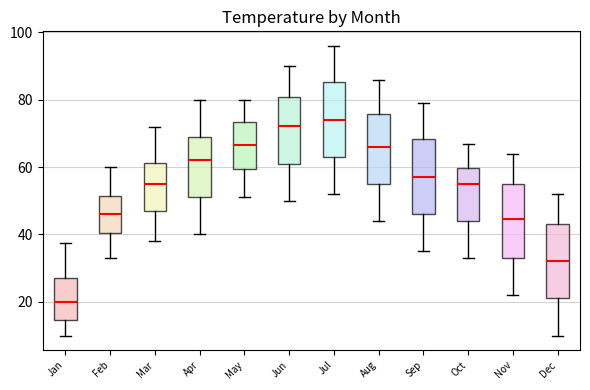

Where is the upper edge of the box for Feb on the y-axis? The values are not printed on the chart, so give them approximately, as read against the axis.

52